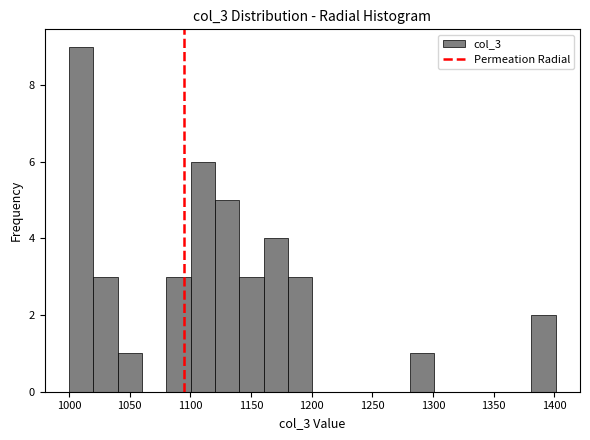

Reading left to right, transcribe this chart: for each bar, give the range it covers on the x-axis and its height. Neither the bar edges nor the heights are printed on the chart, so give them approximately, as read against the axes.

1000 to 1020: 9
1020 to 1040: 3
1040 to 1060: 1
1060 to 1080: 0
1080 to 1100: 3
1100 to 1120: 6
1120 to 1140: 5
1140 to 1160: 3
1160 to 1180: 4
1180 to 1200: 3
1200 to 1220: 0
1220 to 1240: 0
1240 to 1260: 0
1260 to 1280: 0
1280 to 1300: 1
1300 to 1320: 0
1320 to 1340: 0
1340 to 1360: 0
1360 to 1380: 0
1380 to 1400: 2